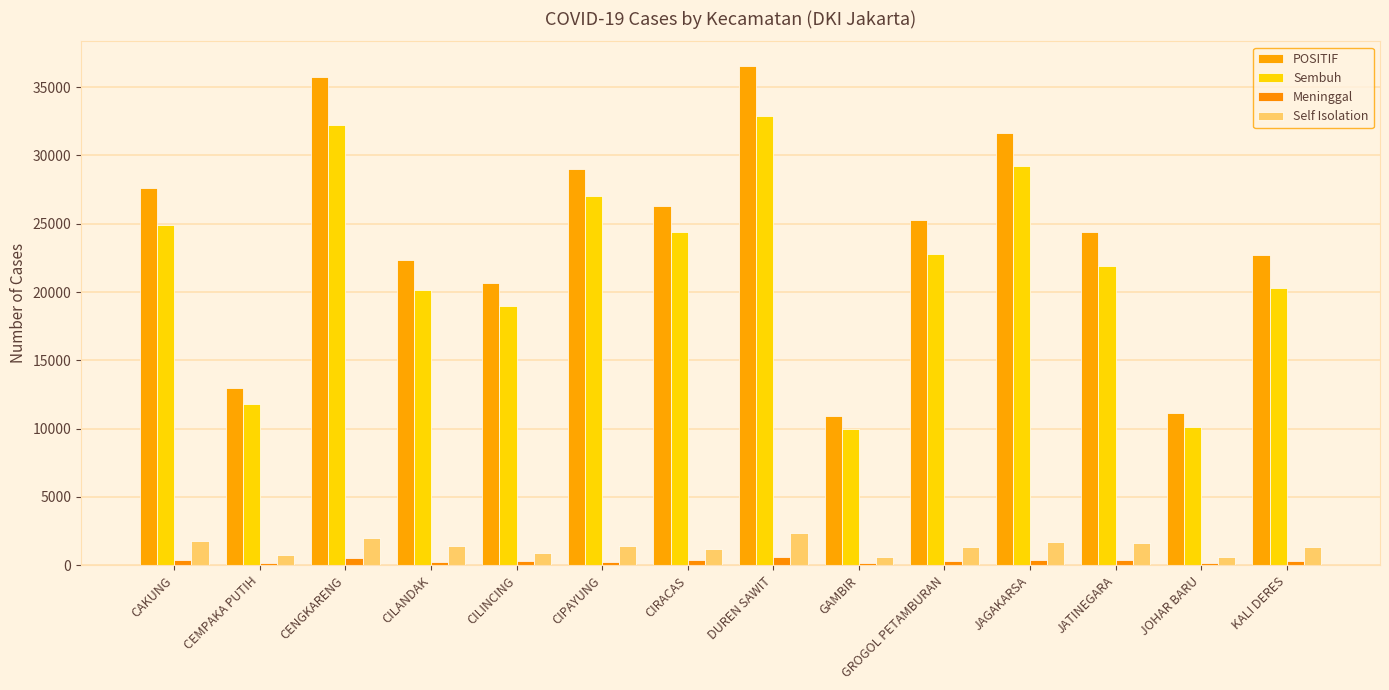

What is the label of the 3rd bar from the left?

CENGKARENG